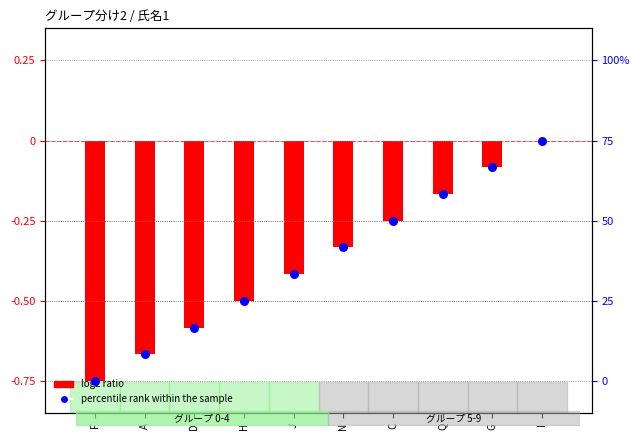

At which category is the sum across all series the highest?

I